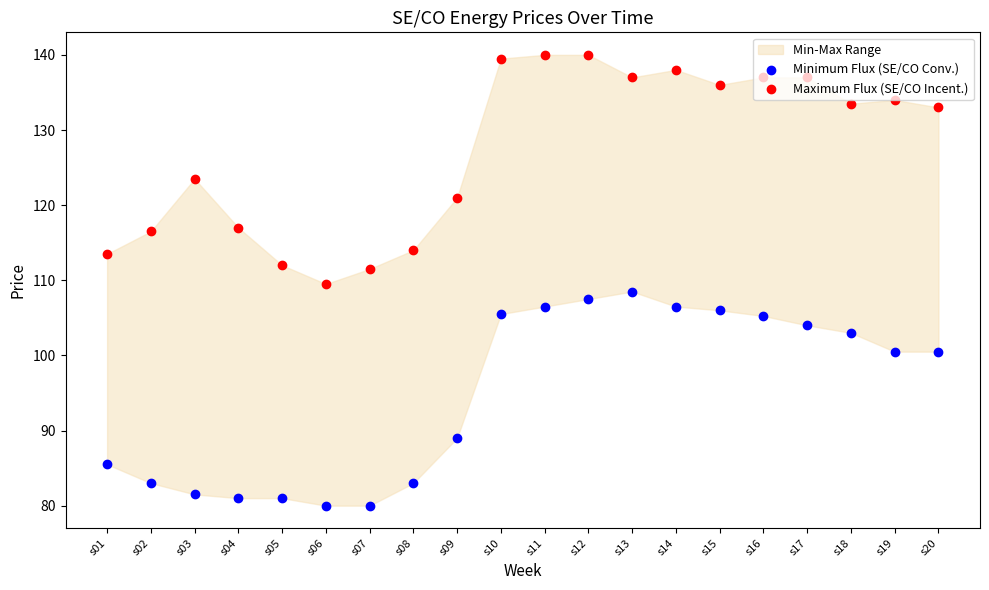

At which category is the sum across all series the highest?

s12